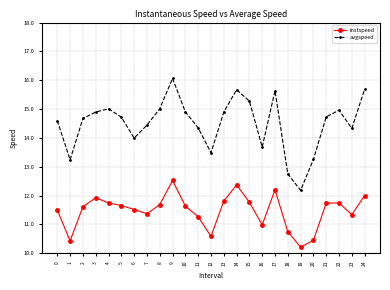

Where is instspeed nearest to the value 11?

16